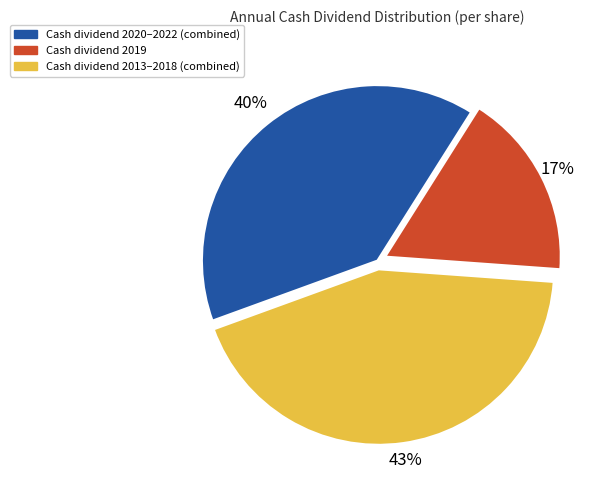

Does any single category account for the majority?

No